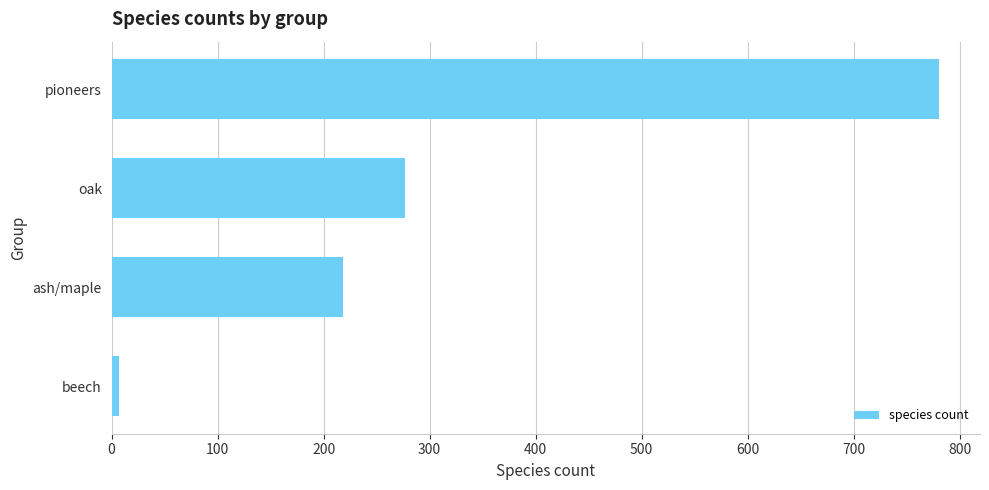

What is the minimum value shown in the chart?

7